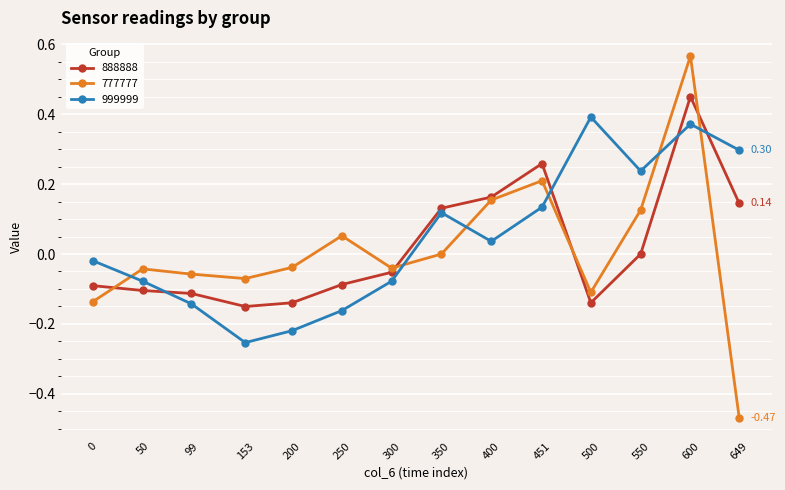

How many interior local peaks does the 999999 series have?

3